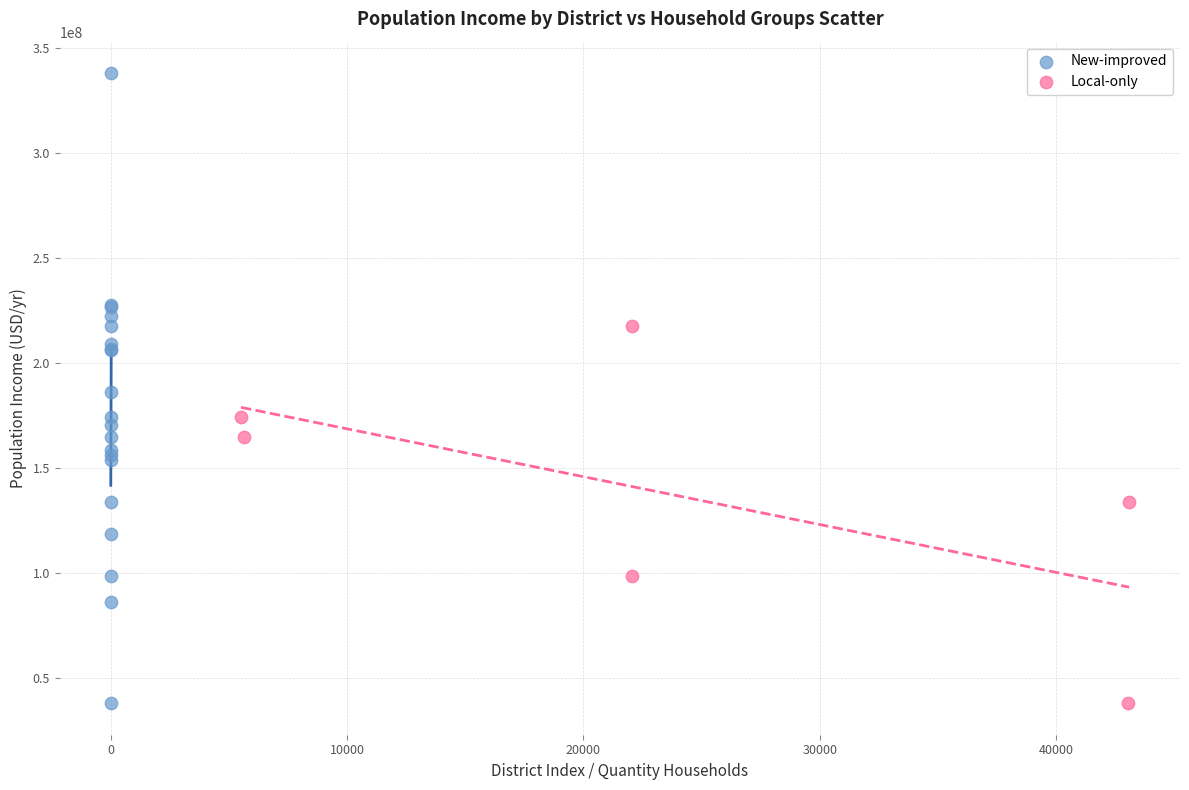

Which series has the largest Y range (max minus min)?

New-improved